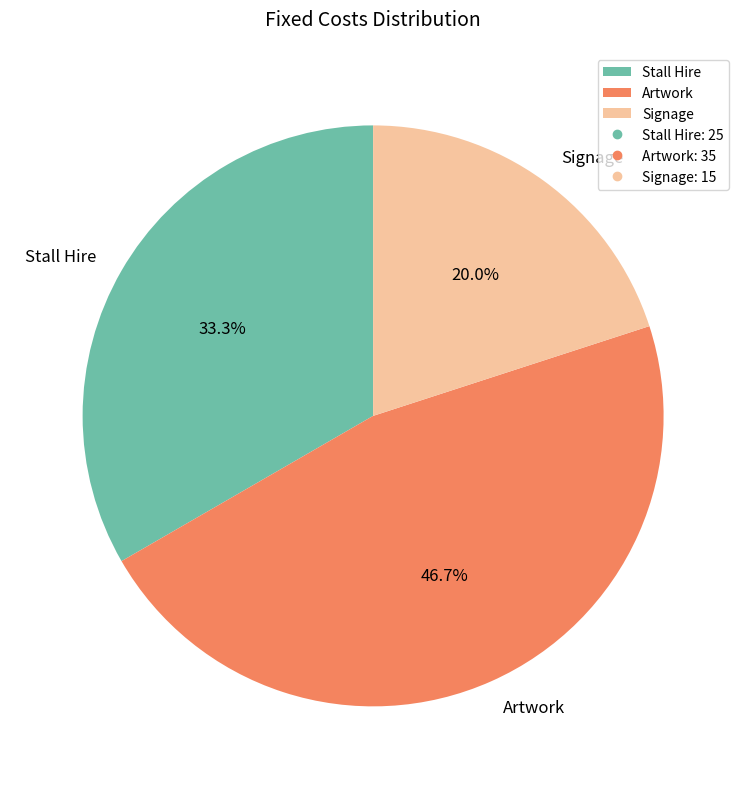

True or false: Stall Hire accounts for 33% of the total.

True